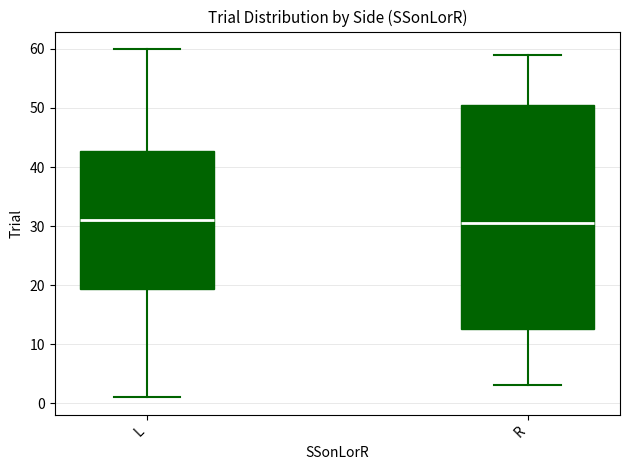

Reading left to right, transcribe this box plot: for each box, give where its median line is, the range the box spans, and where its two whiskers end, as read against the y-axis. The values are not printed on the chart, so give them approximately, as read against the axis.

L: median 31, box 19 to 43, whiskers 1 to 60
R: median 31, box 13 to 51, whiskers 3 to 59